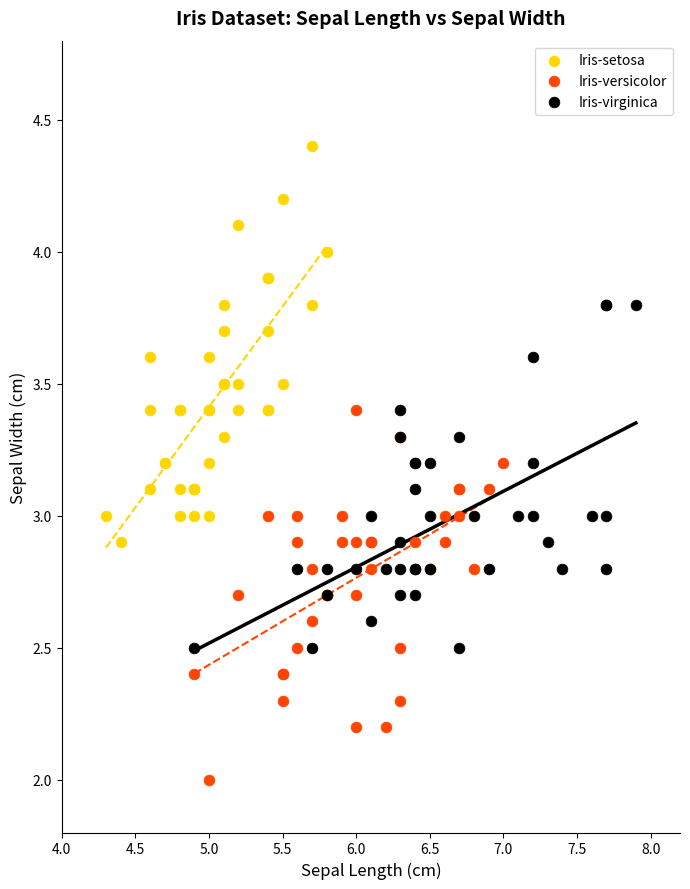

Which series has the largest Y range (max minus min)?

Iris-setosa